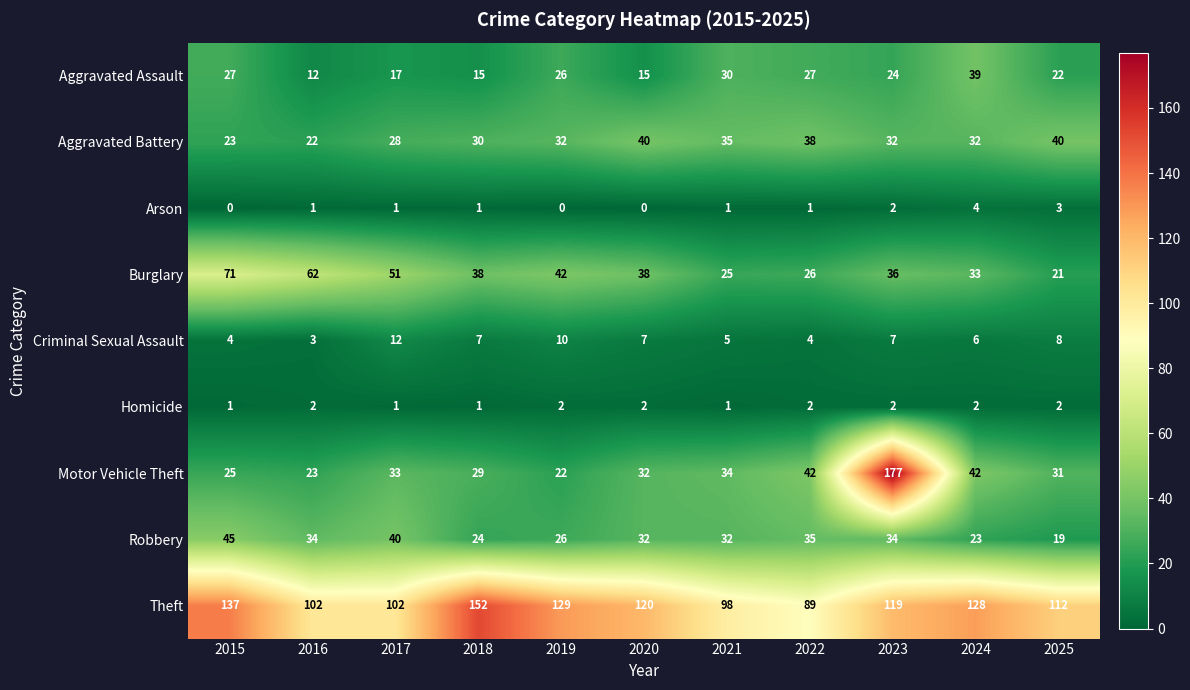

At 2024, list the series in order from smallest to largest.

Homicide, Arson, Criminal Sexual Assault, Robbery, Aggravated Battery, Burglary, Aggravated Assault, Motor Vehicle Theft, Theft